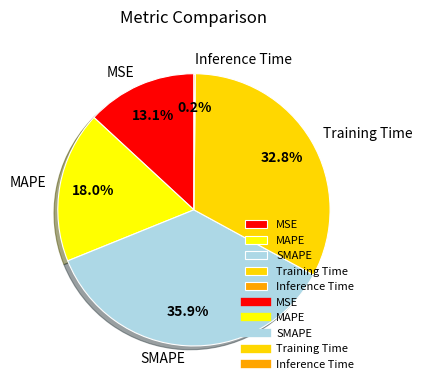

Do MAPE and Training Time together represent more than half of the pie?

Yes